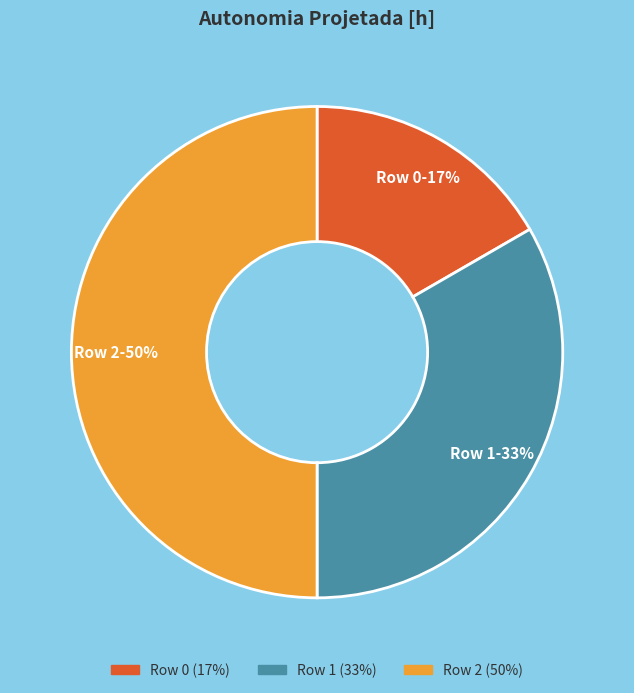

To the nearest percent, what percentage of the pie is Row 2?

50%